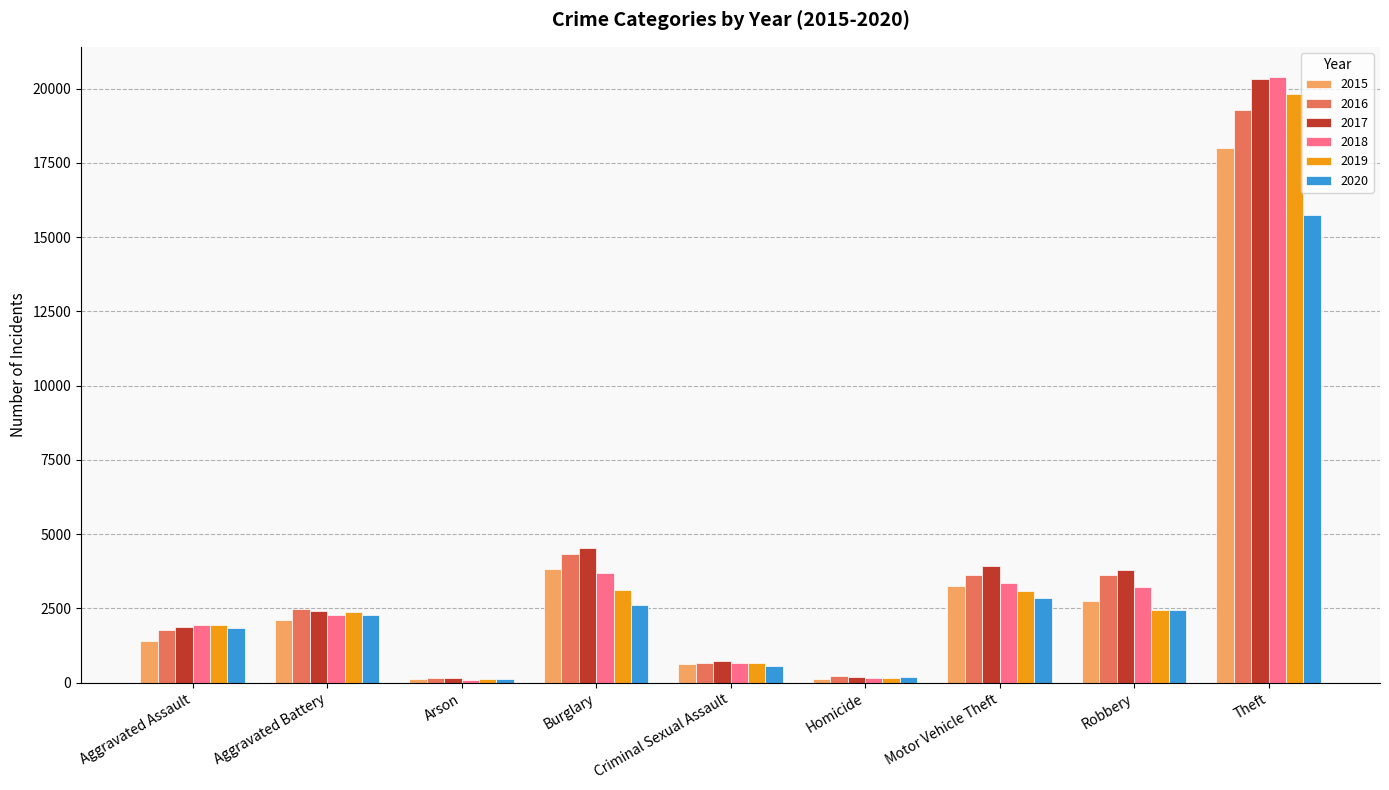

The value of 2017 at Motor Vehicle Theft is 3934. True or false?

True